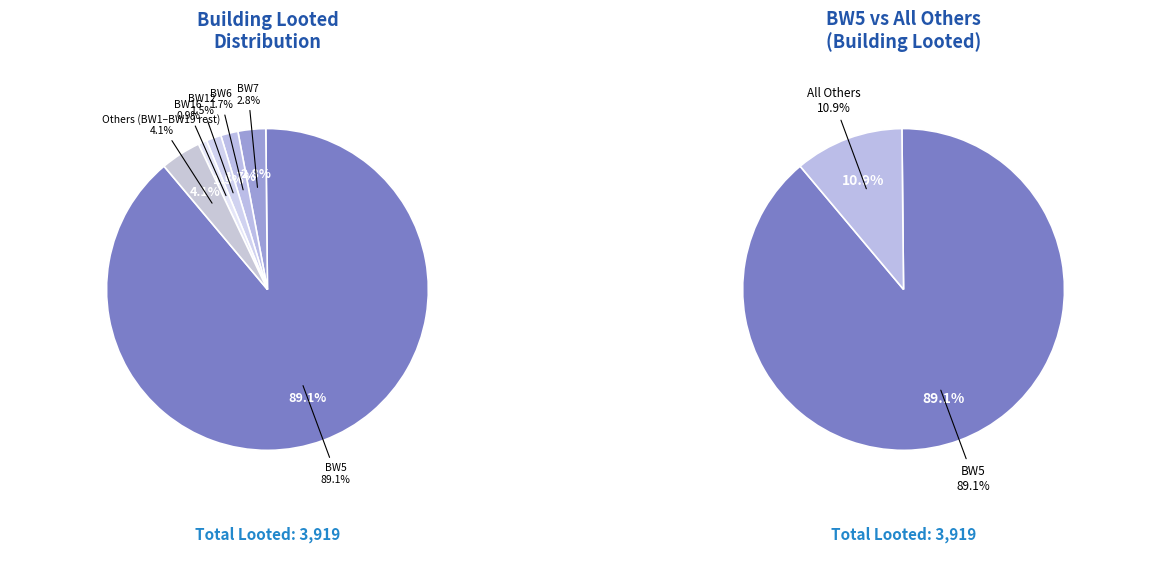

Does BW5 account for over 50% of the chart?

Yes